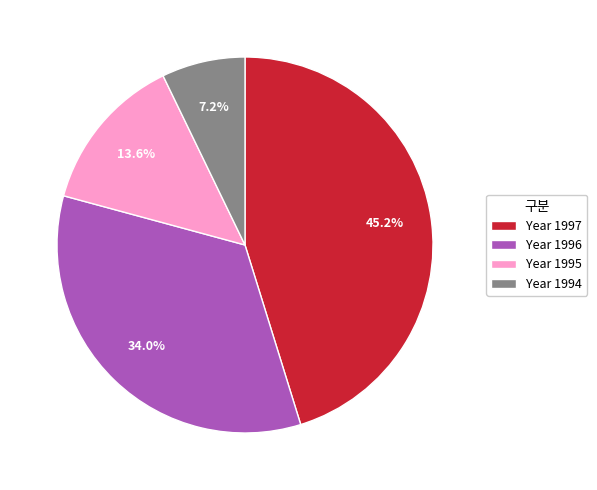

Rank the categories by value from lowest to highest.

Year 1994, Year 1995, Year 1996, Year 1997